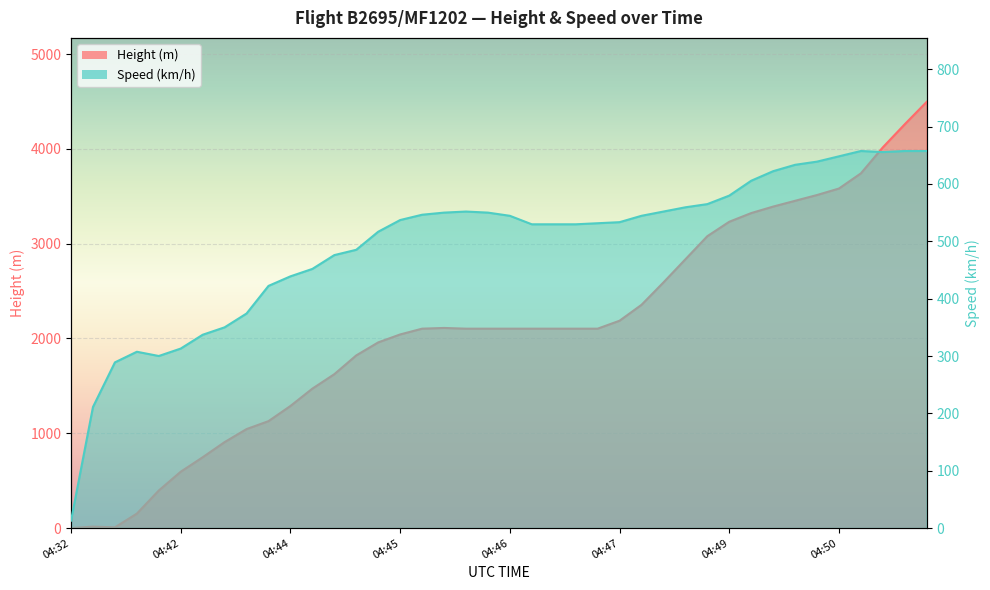

What is the difference between the maximum and minimum values in the Speed series?

644.5